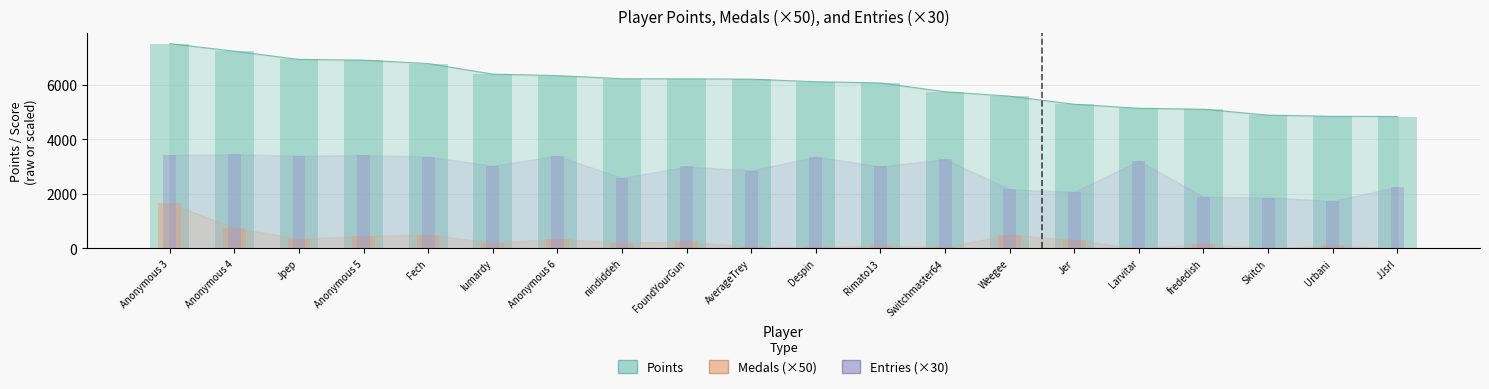

At which label is Points closest to 6169?

AverageTrey